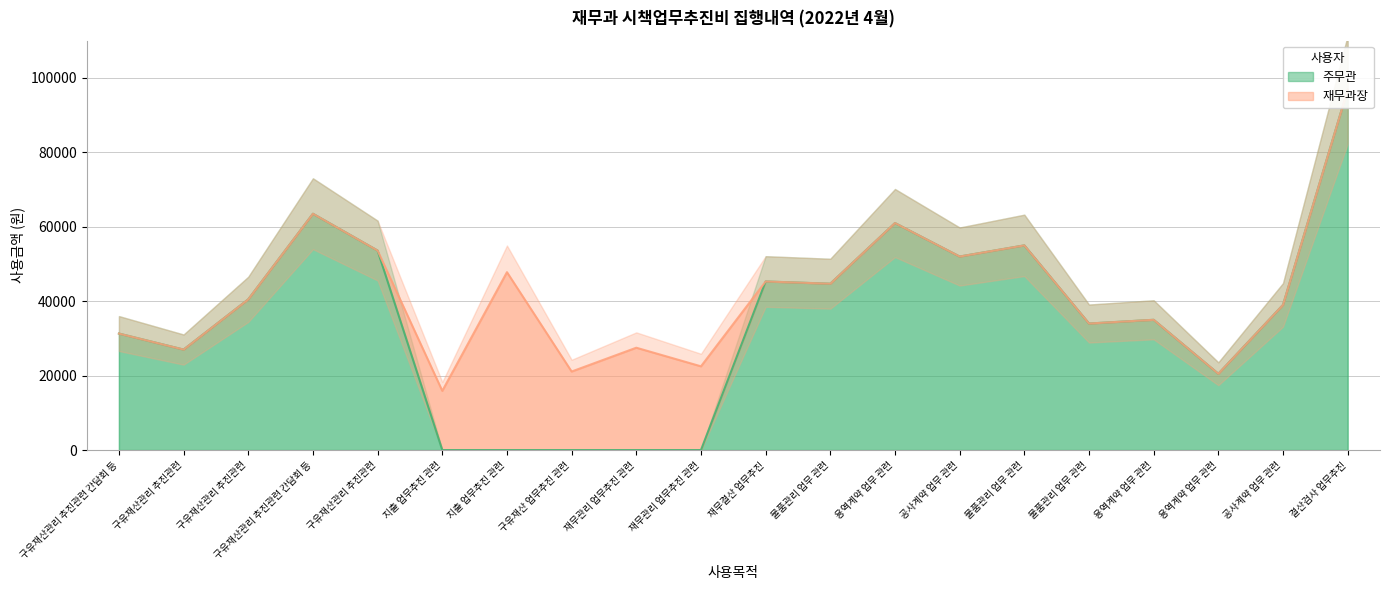

How many interior local peaks (higher than both neighbors) does the data have?

5